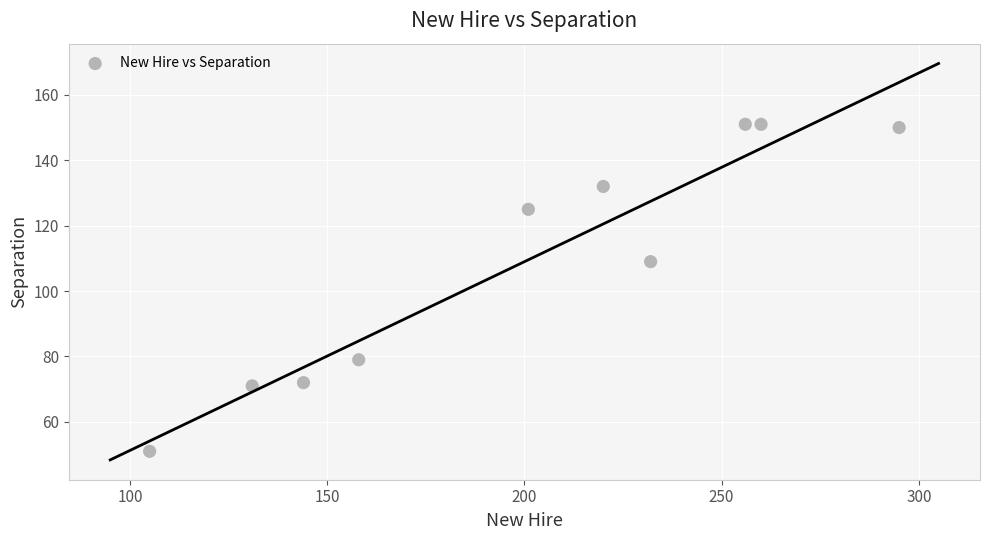

What Y value in the scatter plot is closest to 101?

109